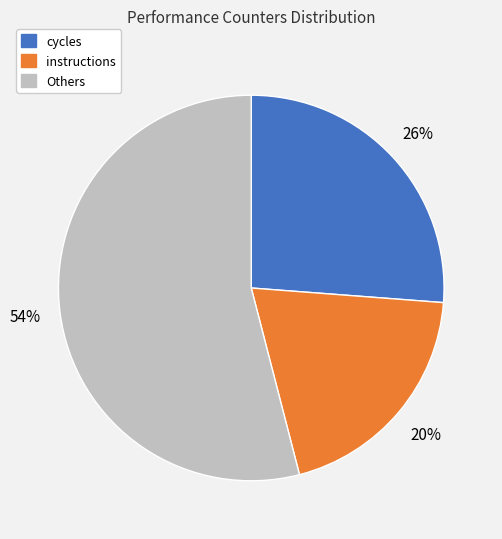

Count the number of slices in the pie.

3